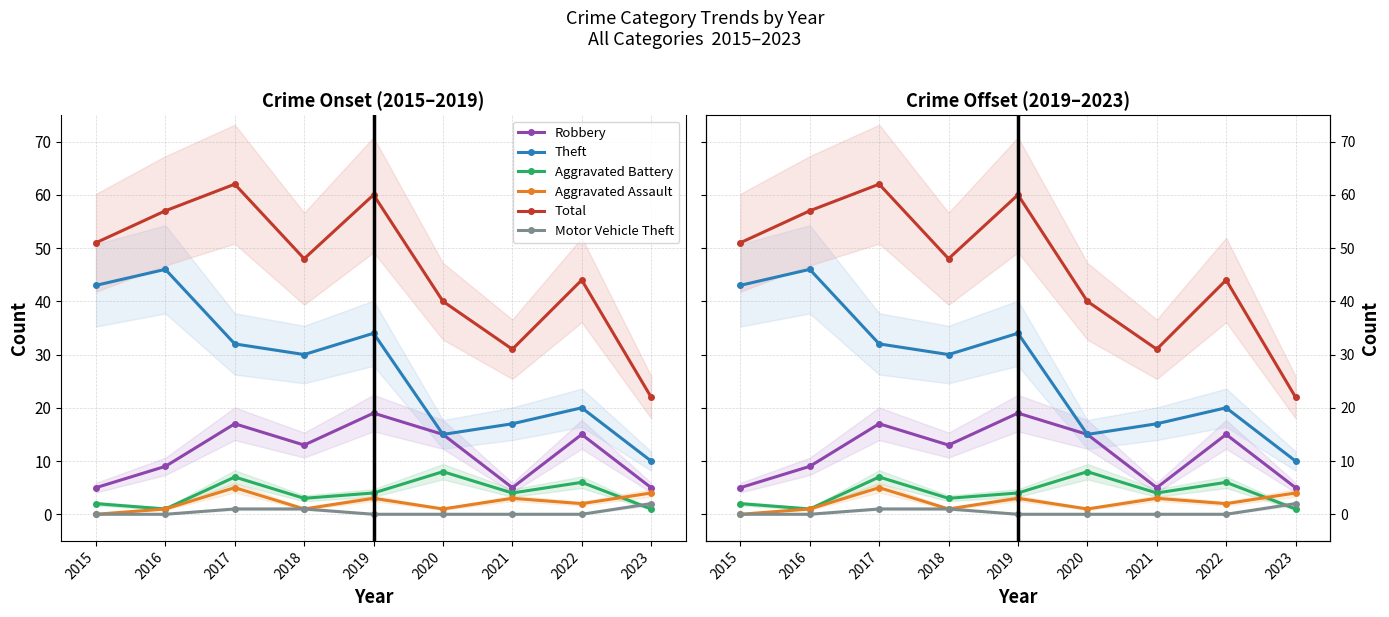

What is the lowest value of the Robbery series?

5